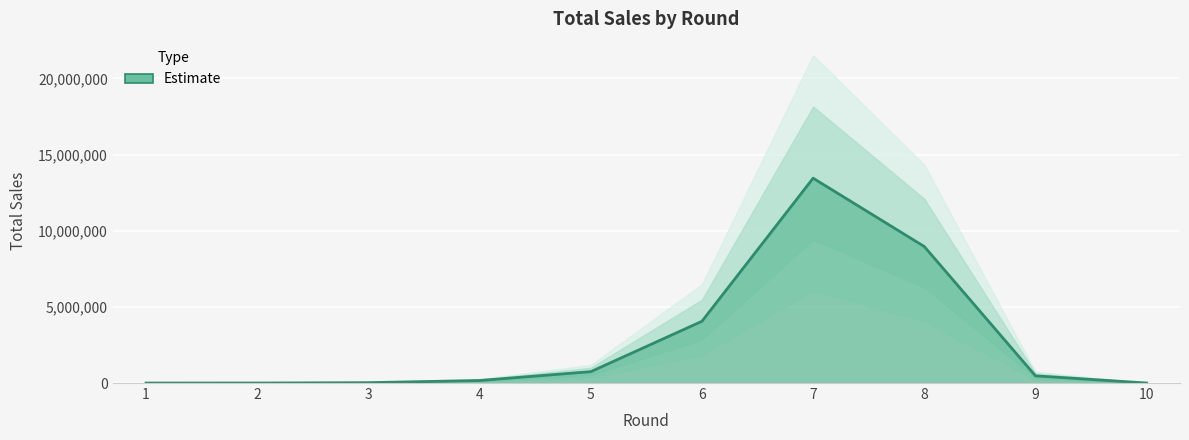

Count the number of categories in the chart.

10